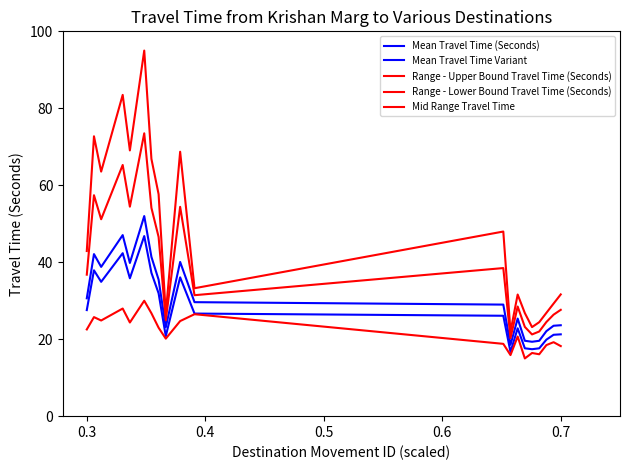

What is the sum of all Mean Travel Time (Seconds) values?

620.6